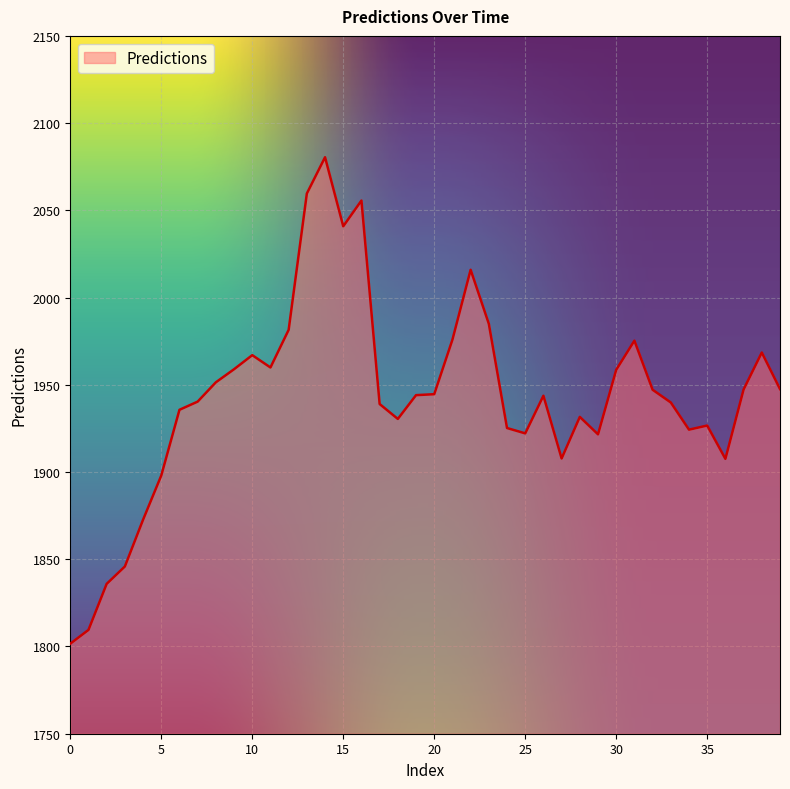

What is the smallest value displayed?

1801.6